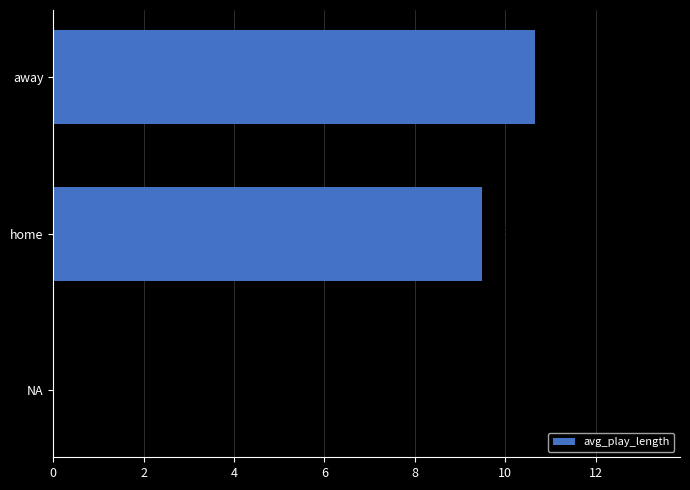

Reading top to bottom, extract all data points from this chart.

away=10.7	home=9.5	NA=0.0